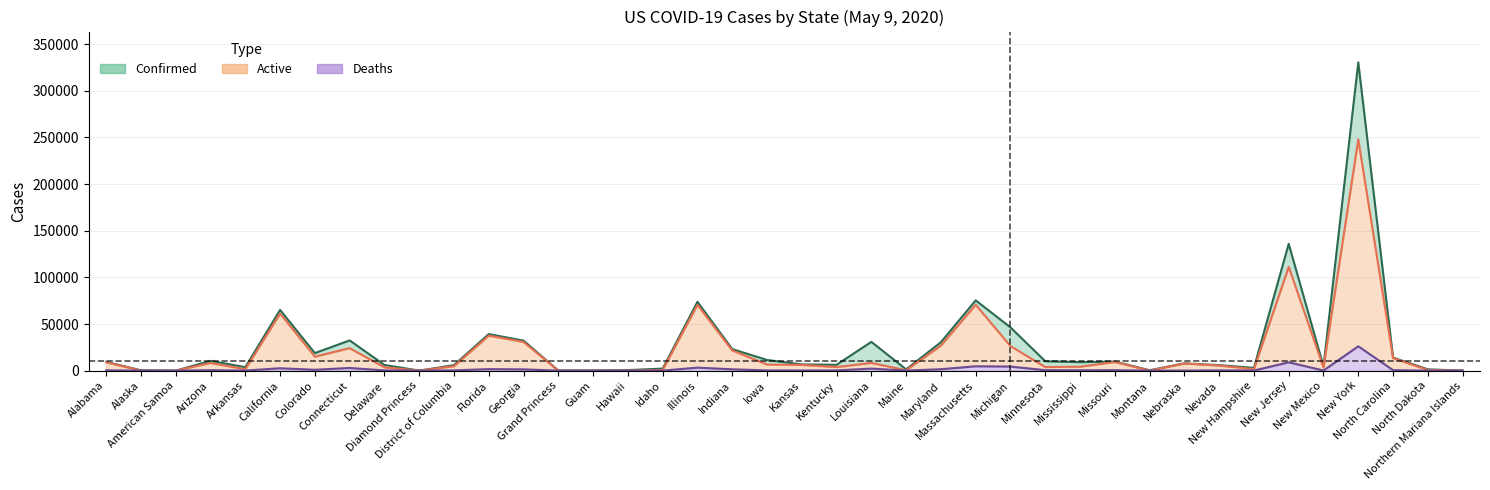

Between Diamond Princess and Northern Mariana Islands, which series saw the biggest shift?

Active